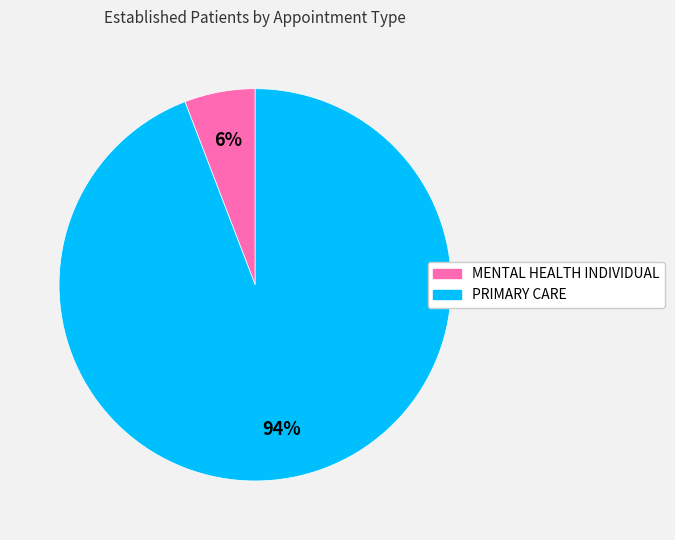

How many slices are in this pie chart?

2